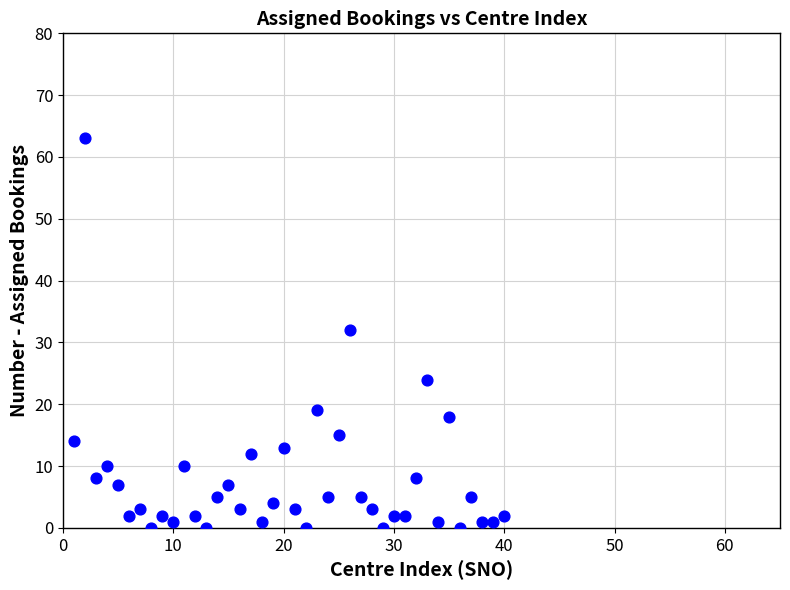

What Y value in the scatter plot is closest to 31?

32